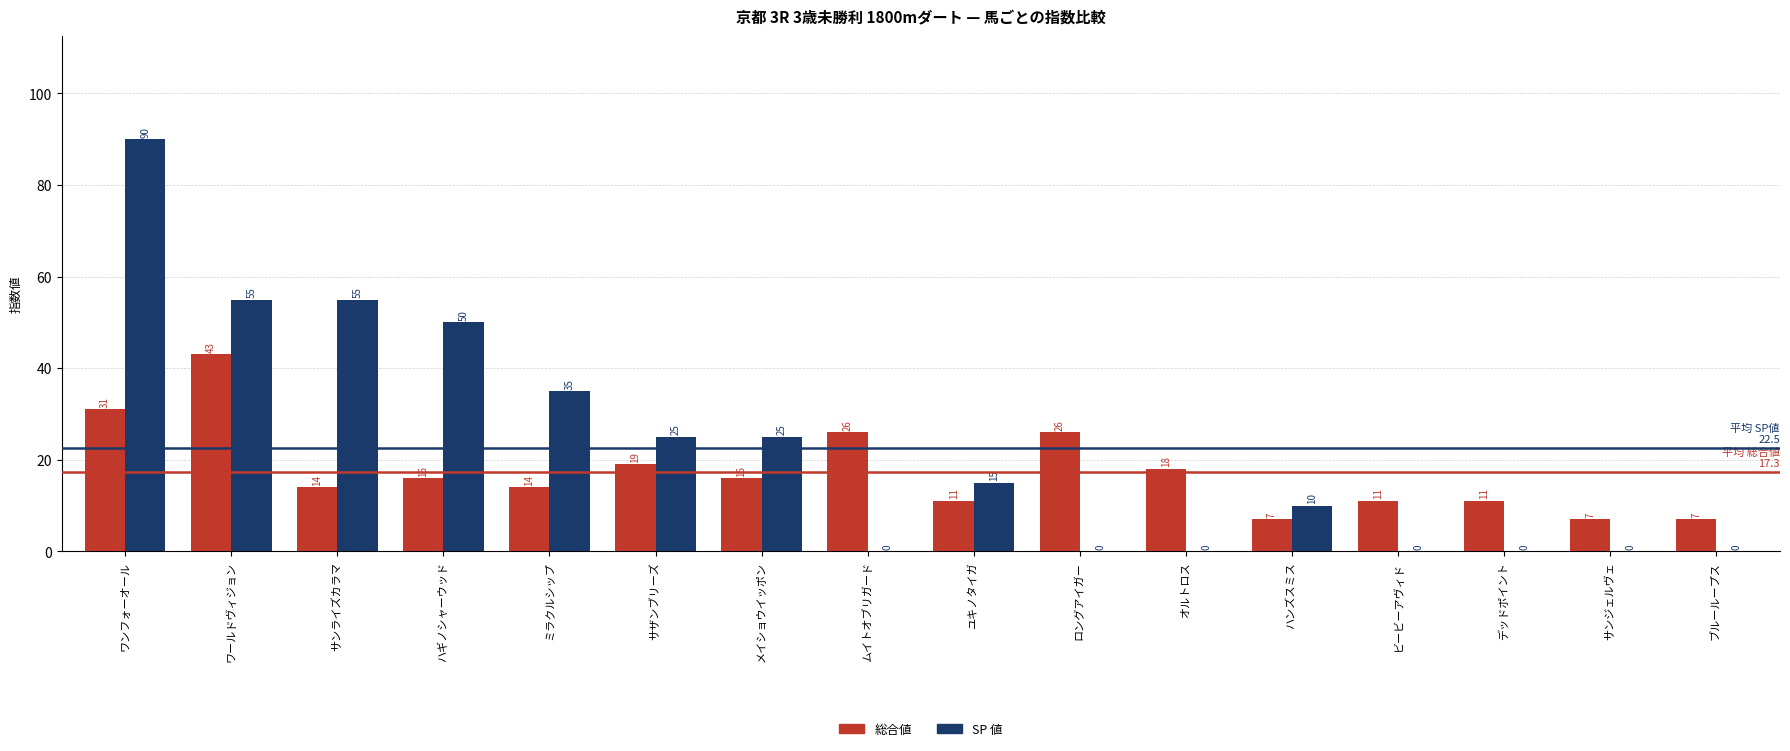

Reading right to left, what are all the values shown in this chart?

総合値: 7	7	11	11	7	18	26	11	26	16	19	14	16	14	43	31
SP 値: 0	0	0	0	10	0	0	15	0	25	25	35	50	55	55	90